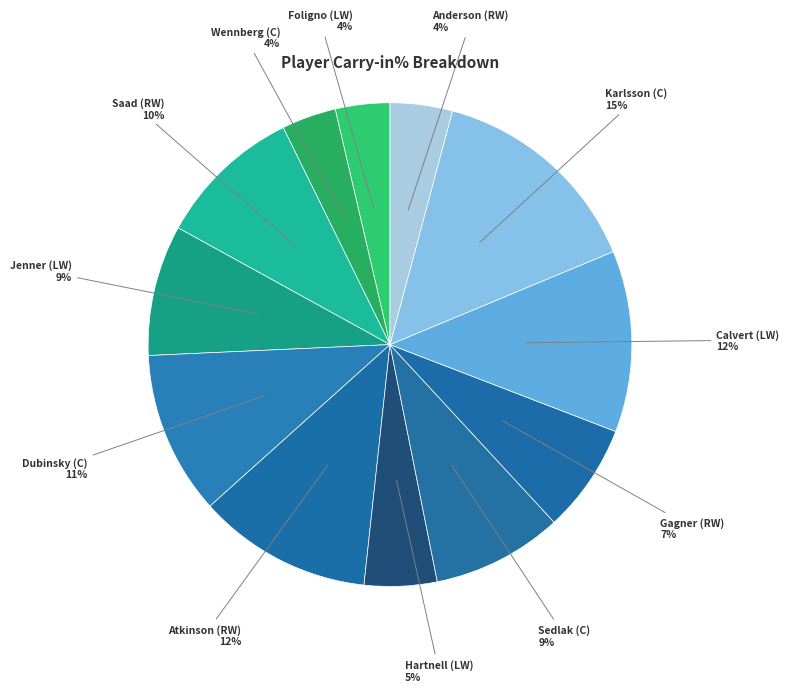

What percentage is the Karlsson (C) slice, to the nearest percent?

15%